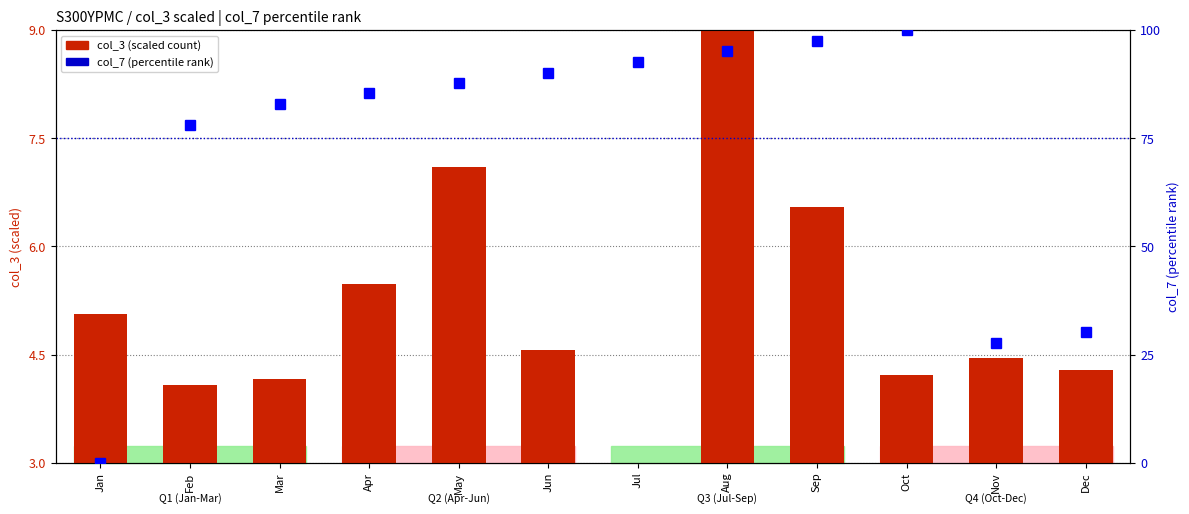

Does the chart contain any negative values?

No